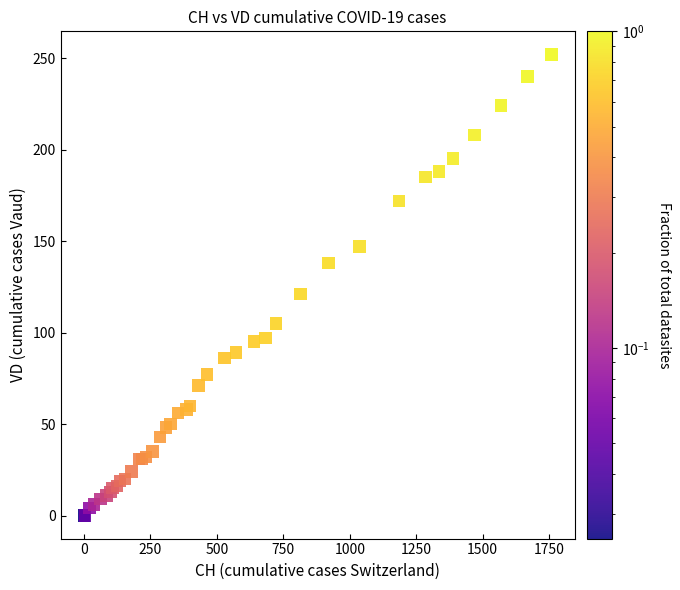

What Y value in the scatter plot is closest to 126?

121